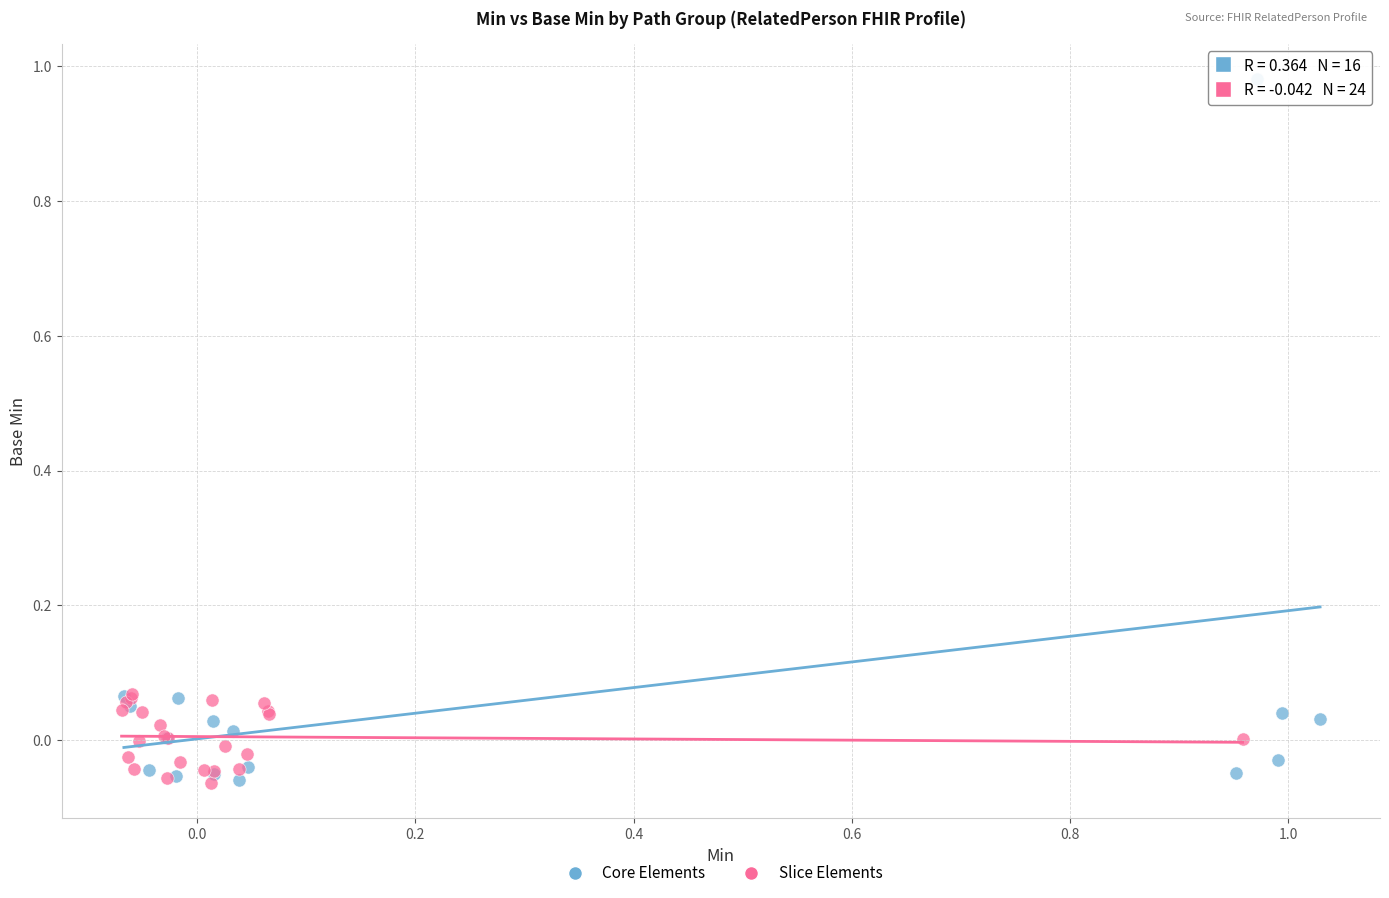

What are all the series names shown in the legend?

Core Elements, Slice Elements